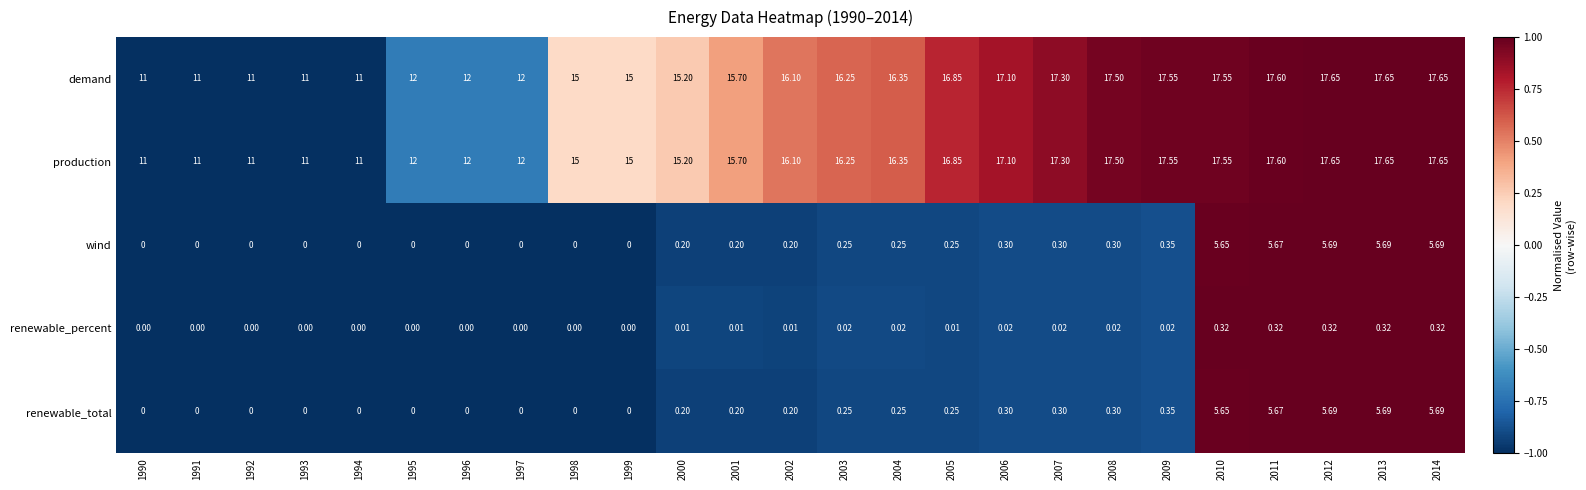

Is the value of renewable_total at 2001 greater than the value of production at 2013?

No